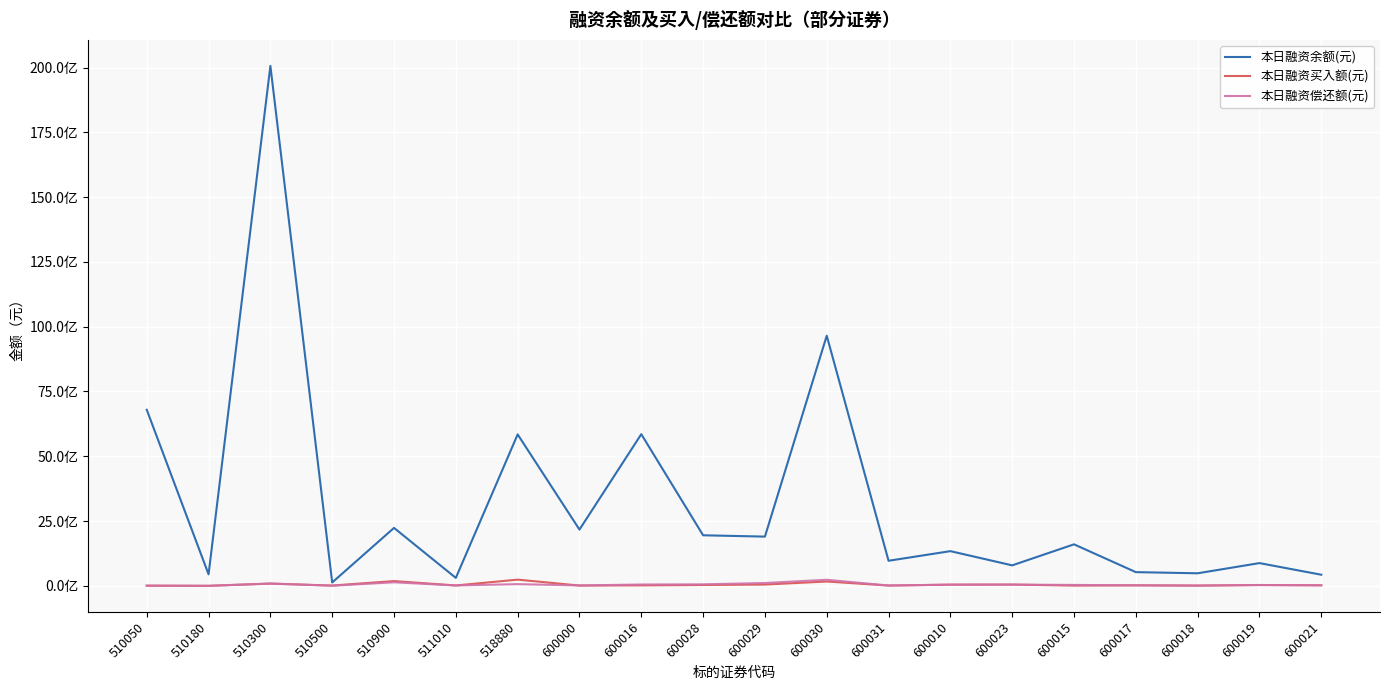

How many interior local peaks does the 本日融资买入额(元) series have?

7